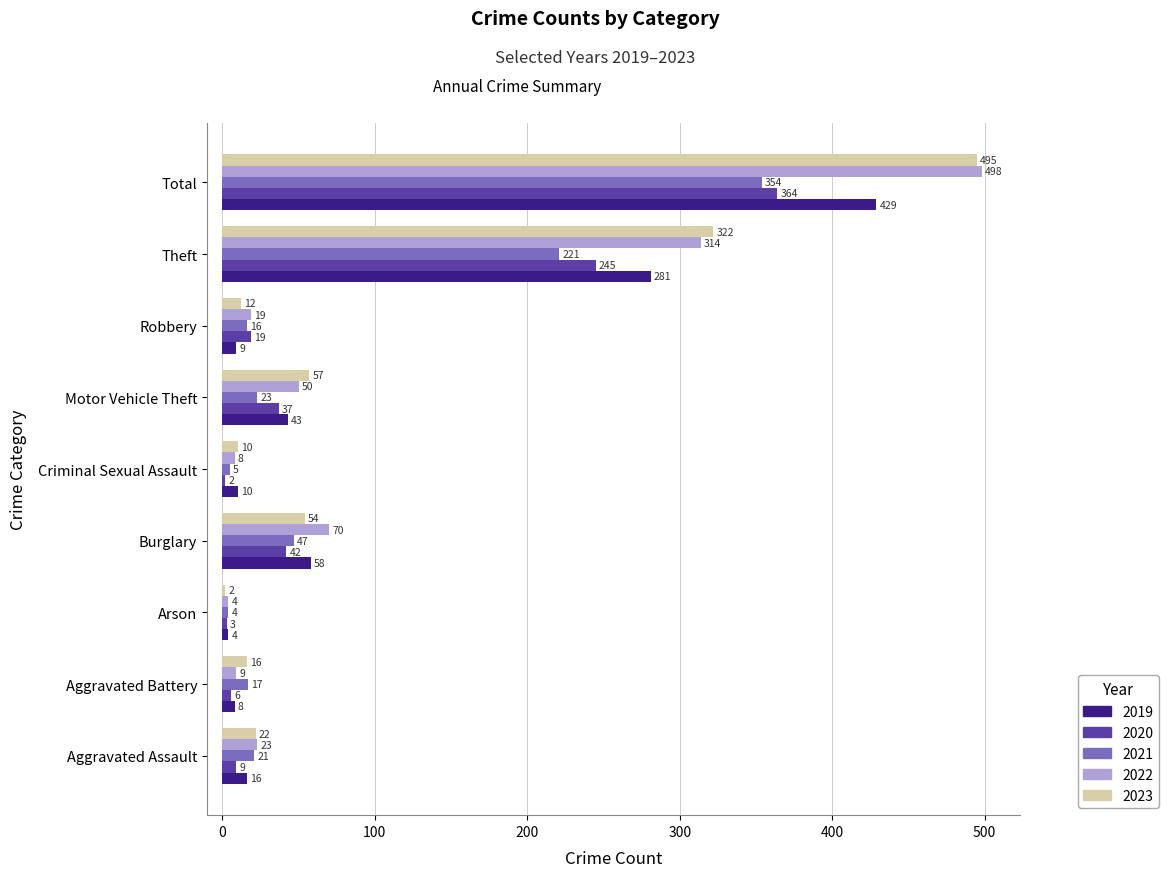

How many data points in 2023 are less than 22?

4